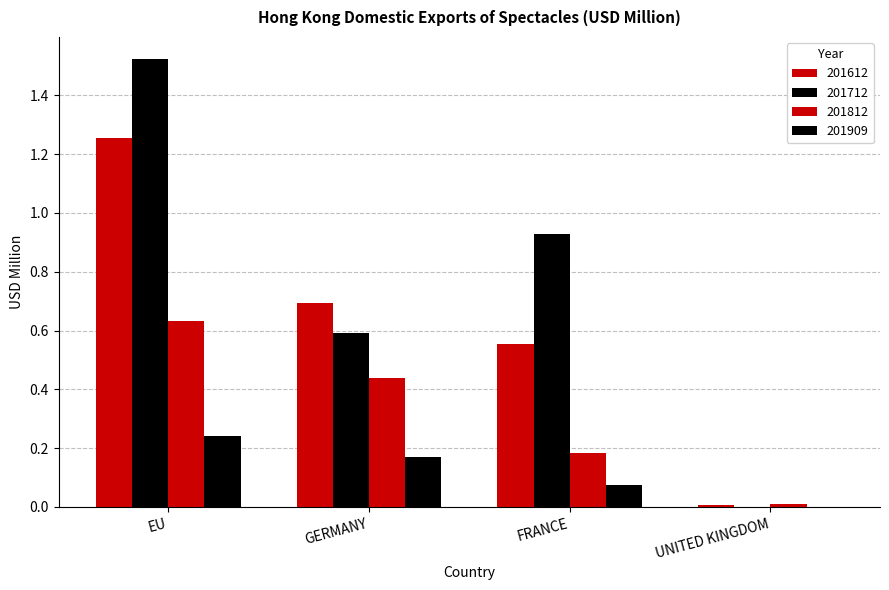

Reading right to left, what are all the values shown in this chart?

201612: UNITED KINGDOM=0.0	FRANCE=0.6	GERMANY=0.7	EU=1.3
201712: UNITED KINGDOM=0.0	FRANCE=0.9	GERMANY=0.6	EU=1.5
201812: UNITED KINGDOM=0.0	FRANCE=0.2	GERMANY=0.4	EU=0.6
201909: UNITED KINGDOM=0.0	FRANCE=0.1	GERMANY=0.2	EU=0.2